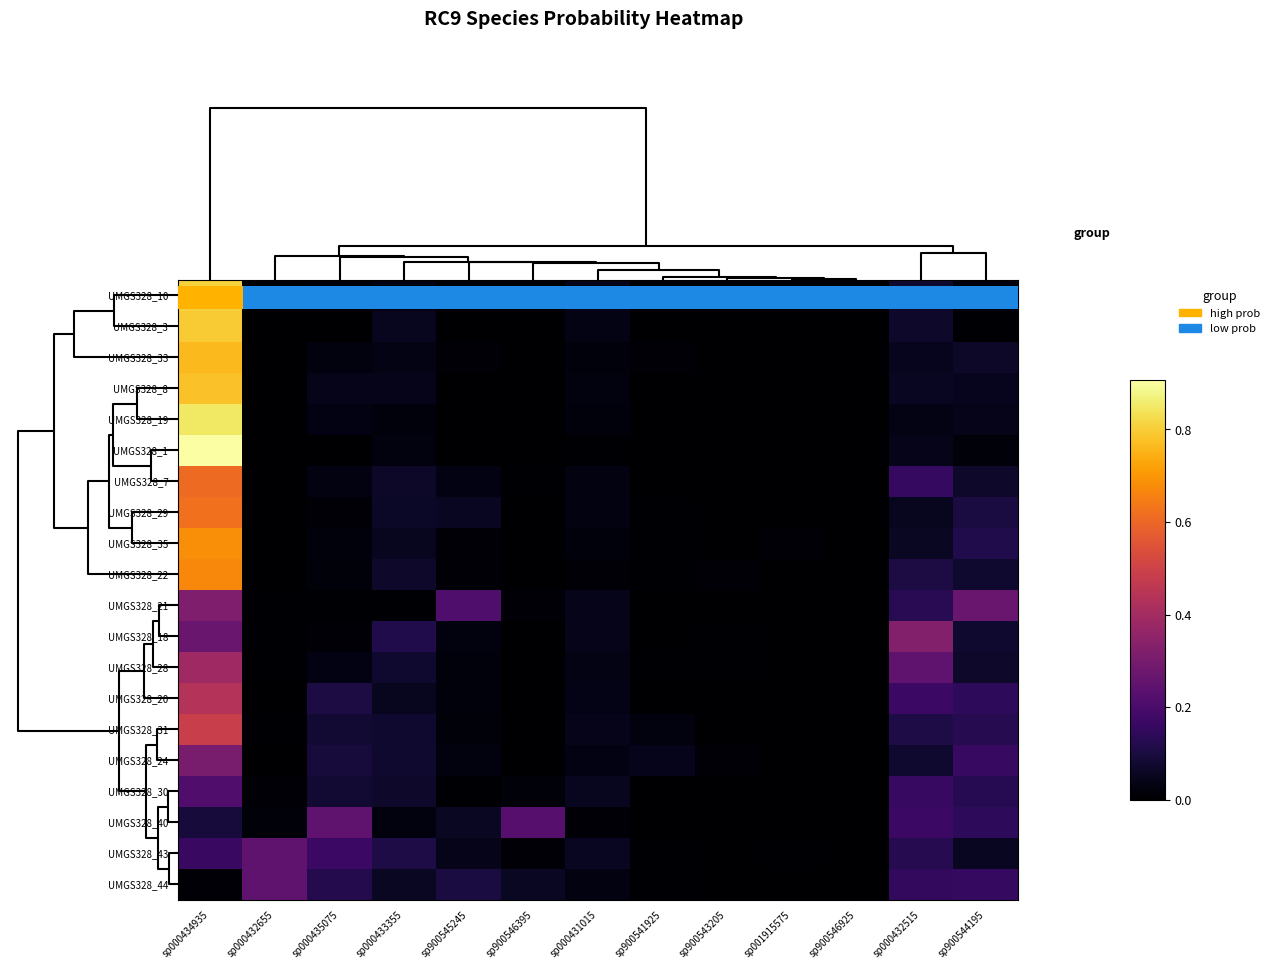

What is the maximum value shown in the chart?

0.9